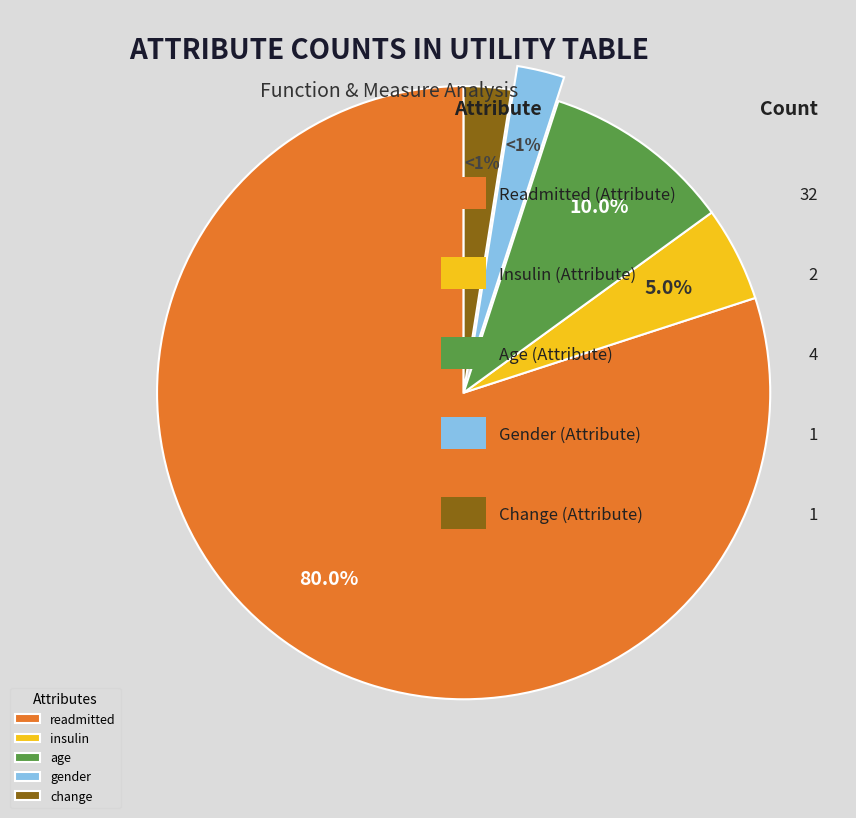

To the nearest percent, what is the average slice percentage?

20%